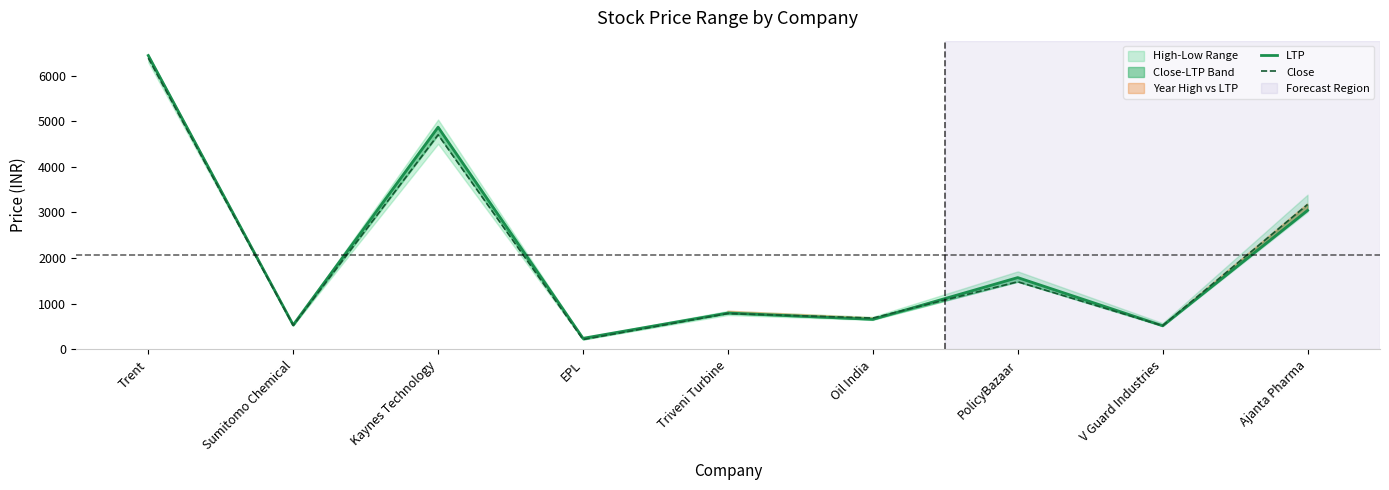

At which category is the sum across all series the highest?

Trent